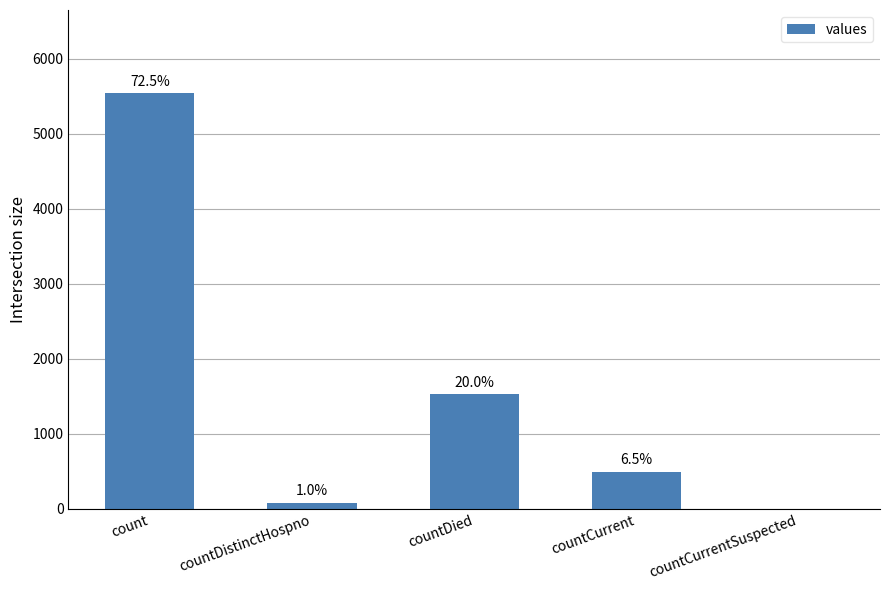

What is the label of the 3rd bar from the left?

countDied